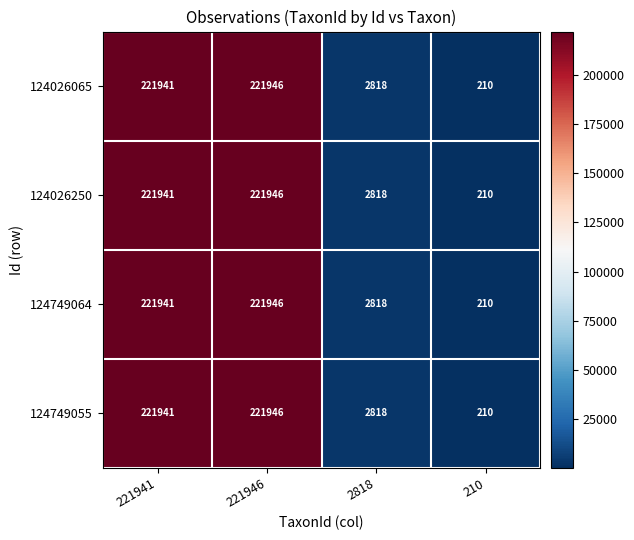

What is the sum of the 124026250 values at 2818 and 221941?

224759